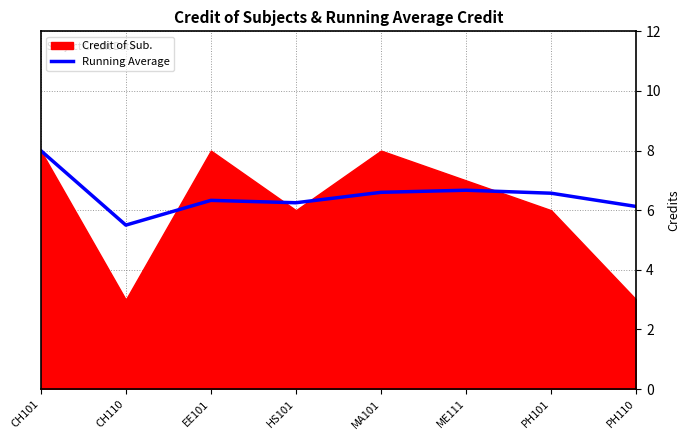

At which category is the sum across all series the highest?

CH101